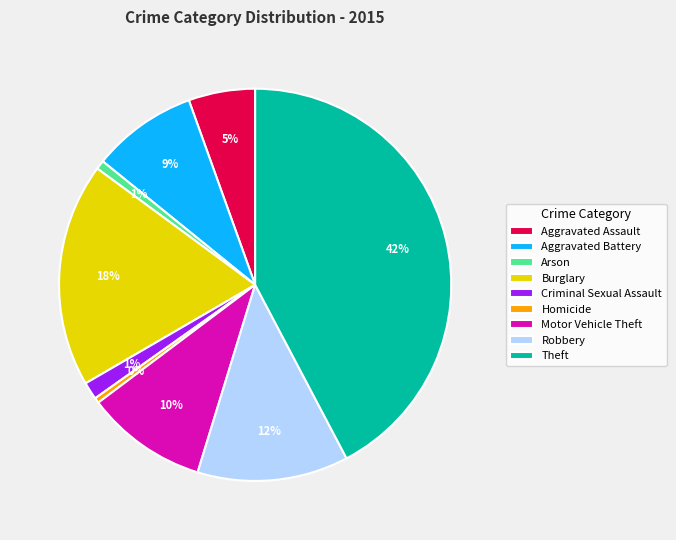

What is the largest slice in the pie chart?

Theft